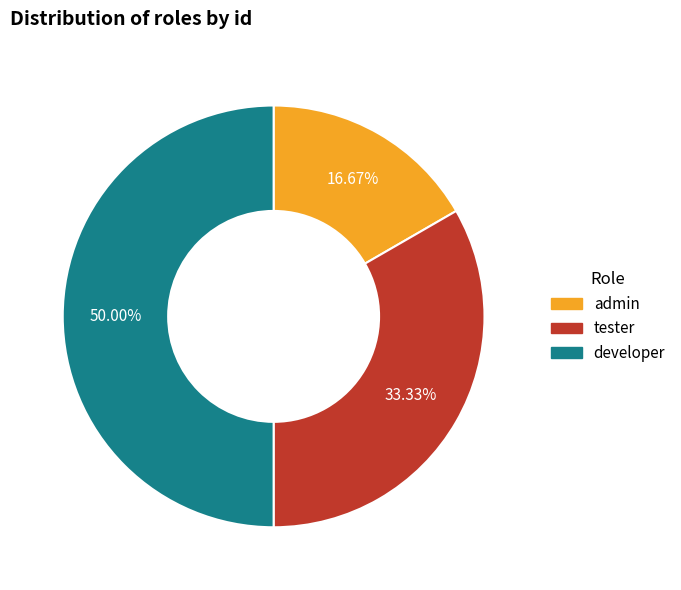

Is the sum of developer and admin greater than half?

Yes